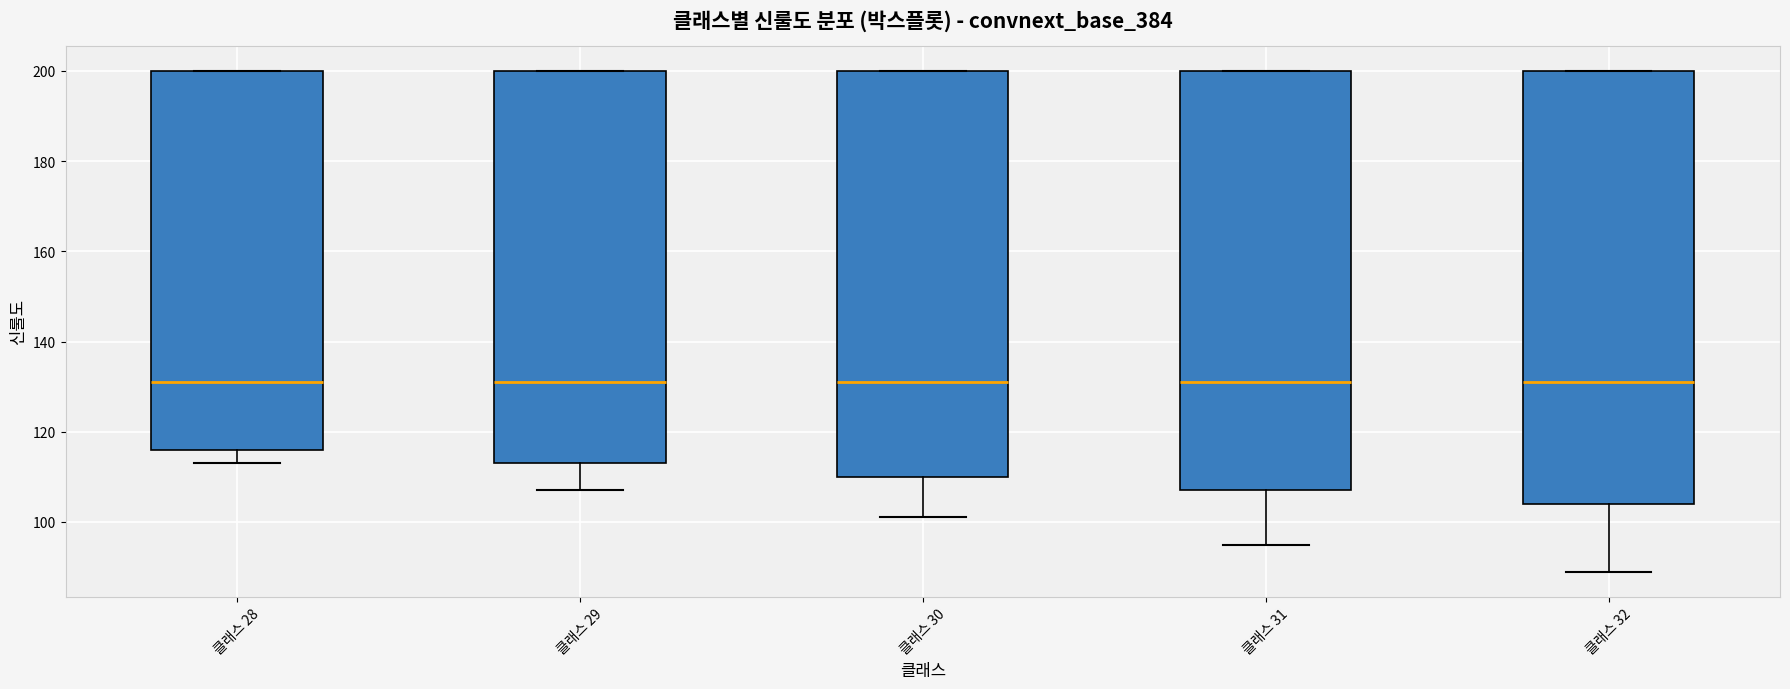

Reading left to right, read every box against the y-axis: the position of its median line, the range the box covers, and the ends of its whiskers. The values are not printed on the chart, so give them approximately, as read against the axis.

클래스 28: median 132, box 116 to 200, whiskers 114 to 200
클래스 29: median 132, box 114 to 200, whiskers 108 to 200
클래스 30: median 132, box 110 to 200, whiskers 102 to 200
클래스 31: median 132, box 108 to 200, whiskers 96 to 200
클래스 32: median 132, box 104 to 200, whiskers 90 to 200